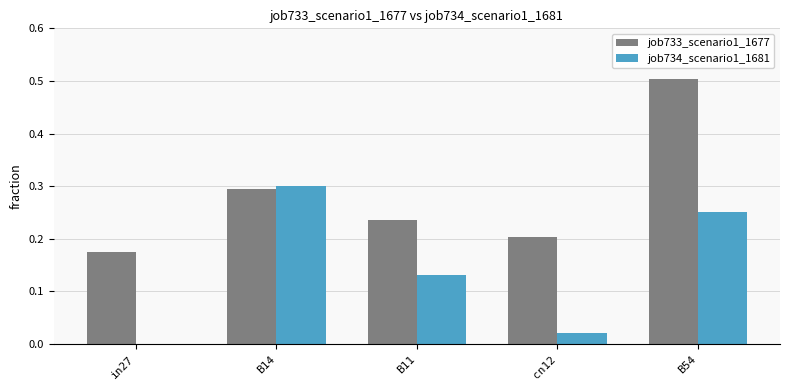

At which label is job733_scenario1_1677 closest to 0?

in27